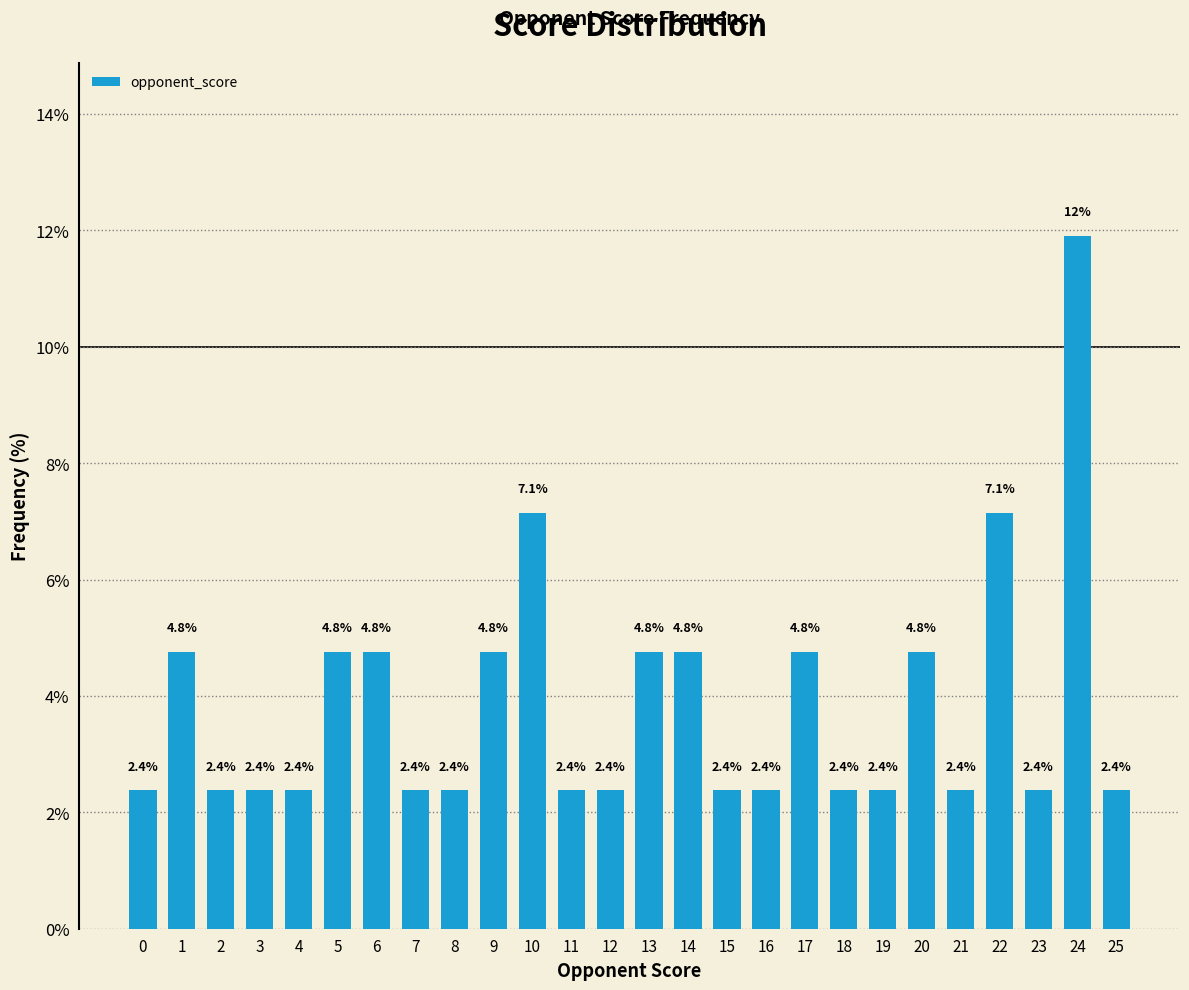

Does the chart contain any negative values?

No